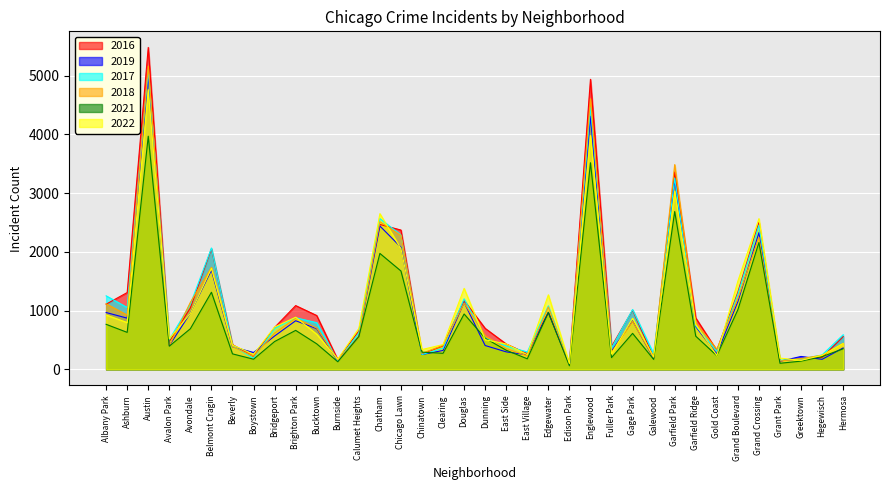

What is the difference between the maximum and minimum values in the 2018 series?

5088